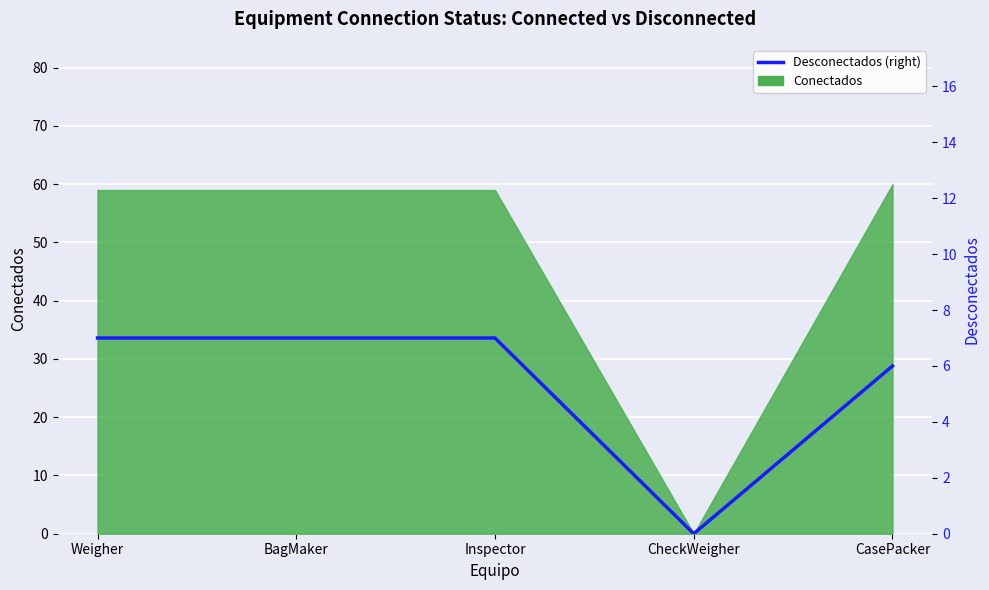

True or false: the data shows 12 at Inspector.

False